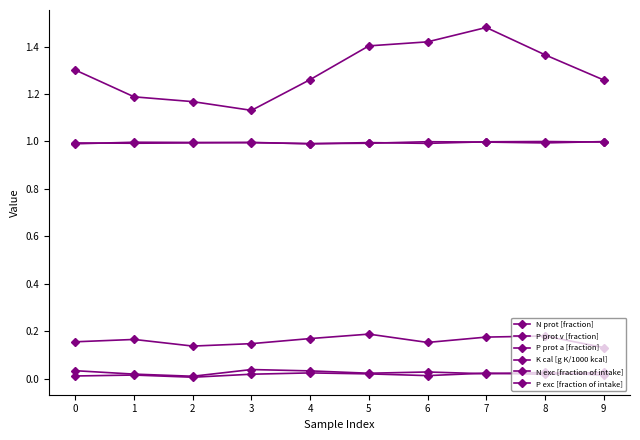

Reading left to right, what are all the values shown in this chart?

N prot [fraction]: 0=0.2	1=0.2	2=0.1	3=0.1	4=0.2	5=0.2	6=0.2	7=0.2	8=0.2	9=0.1
P prot v [fraction]: 0=0.0	1=0.0	2=0.0	3=0.0	4=0.0	5=0.0	6=0.0	7=0.0	8=0.0	9=0.0
P prot a [fraction]: 0=0.0	1=0.0	2=0.0	3=0.0	4=0.0	5=0.0	6=0.0	7=0.0	8=0.0	9=0.0
K cal [g K/1000 kcal]: 0=1.3	1=1.2	2=1.2	3=1.1	4=1.3	5=1.4	6=1.4	7=1.5	8=1.4	9=1.3
N exc [fraction of intake]: 0=1.0	1=1.0	2=1.0	3=1.0	4=1.0	5=1.0	6=1.0	7=1.0	8=1.0	9=1.0
P exc [fraction of intake]: 0=1.0	1=1.0	2=1.0	3=1.0	4=1.0	5=1.0	6=1.0	7=1.0	8=1.0	9=1.0